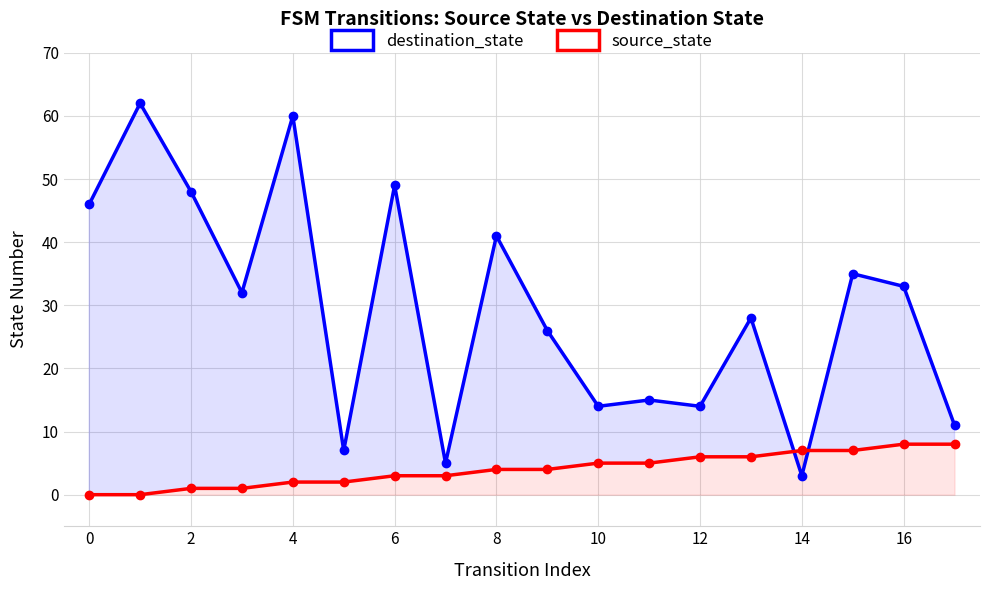

How many values in the source_state series are below 4?

8